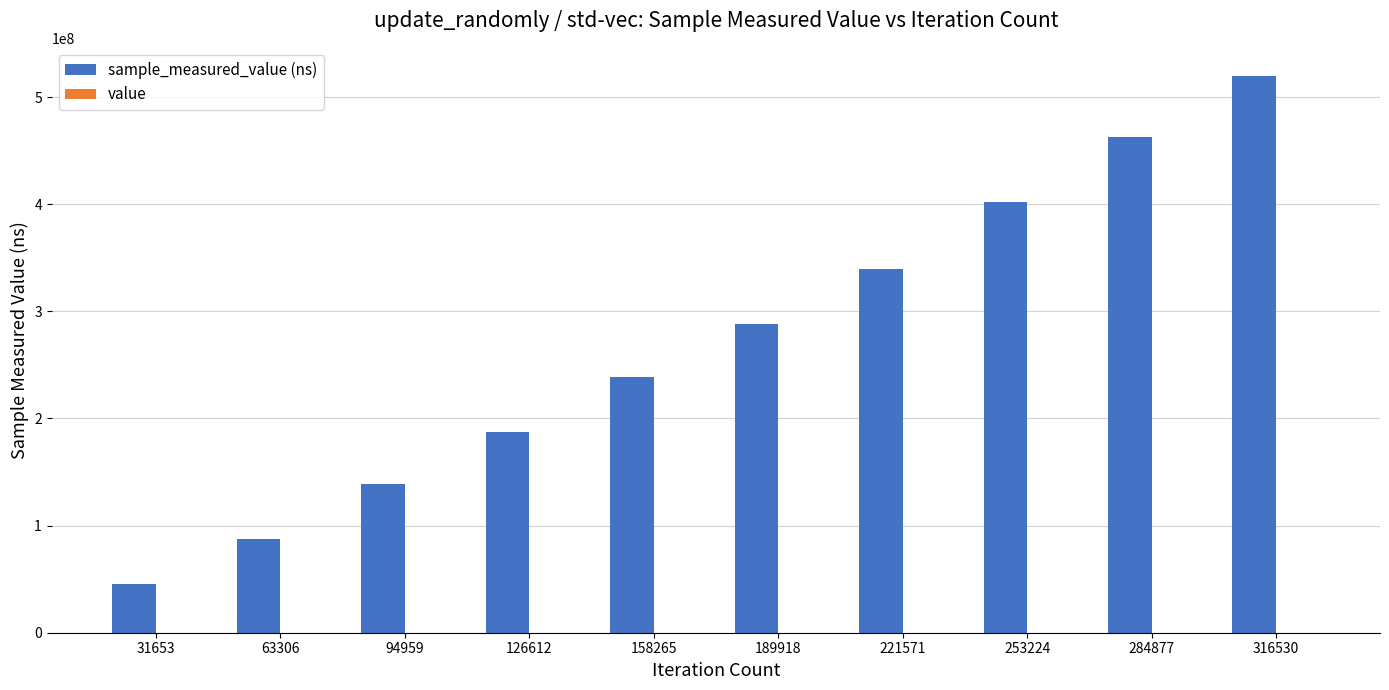

Count the number of categories in the chart.

10